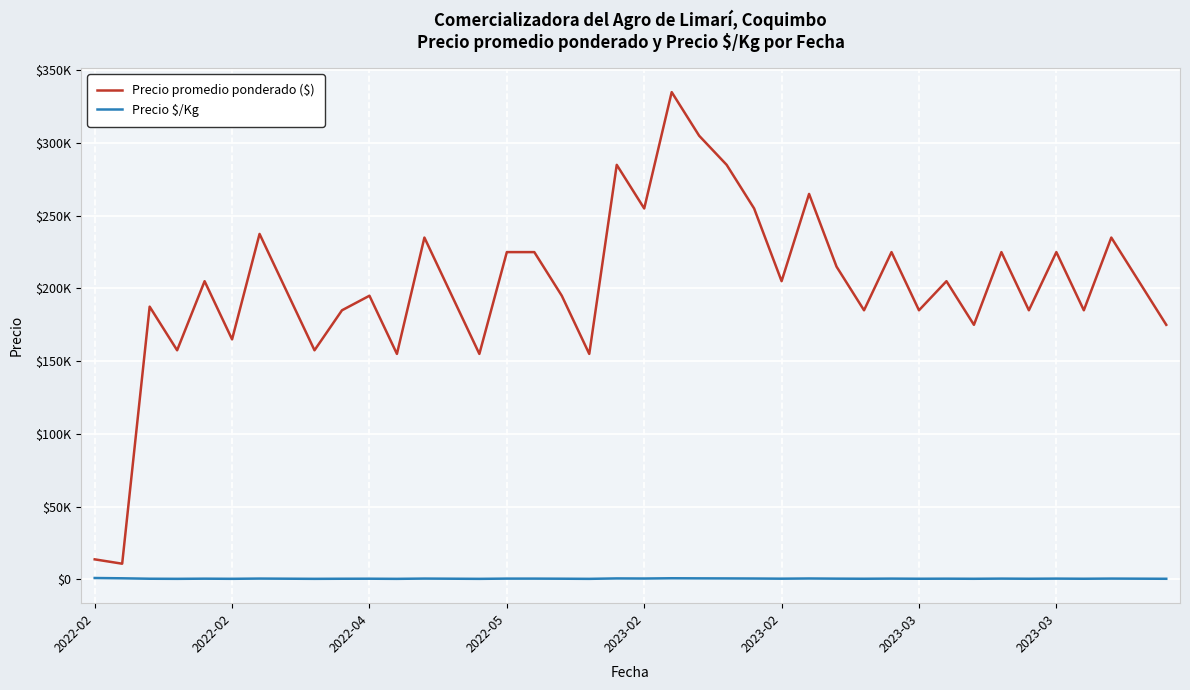

Is this an area chart (filled region under the line)?

No